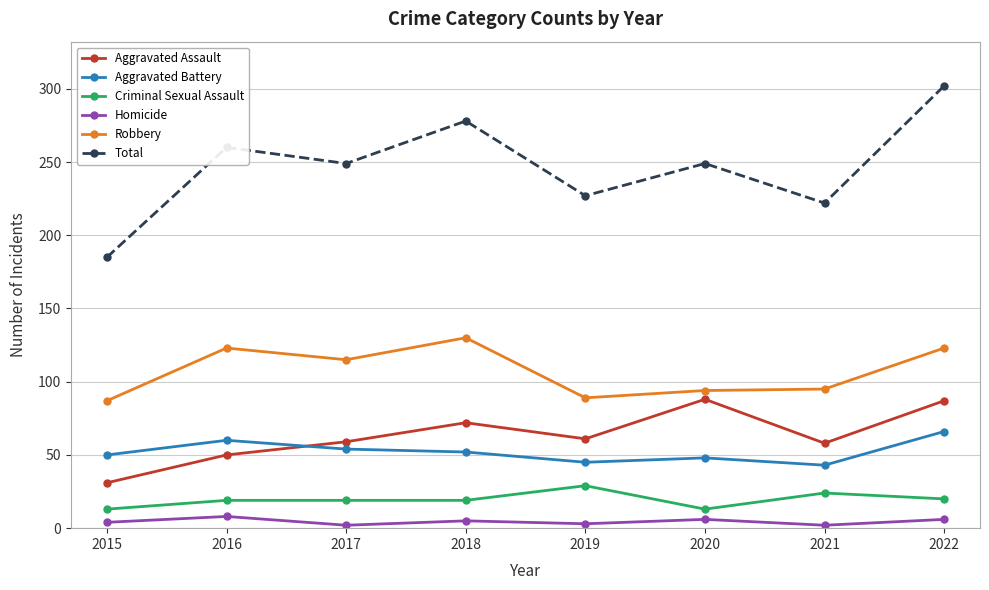

What is the minimum value for Criminal Sexual Assault?

13